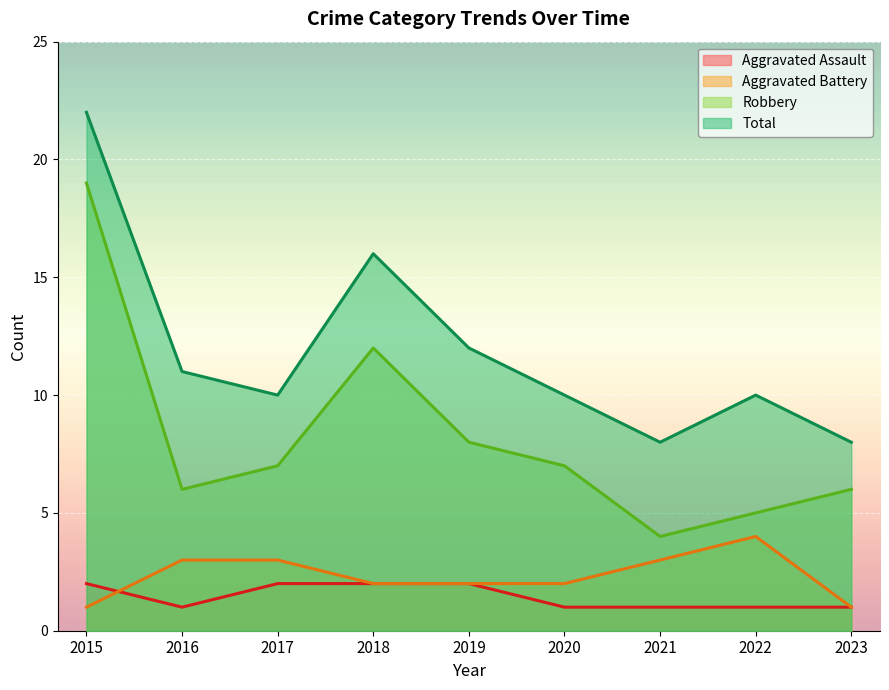

Which series has the largest total across all categories?

Total